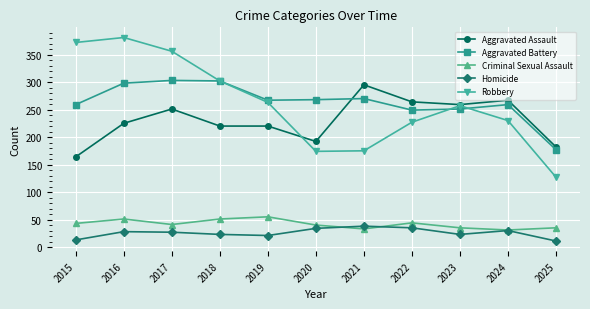

What is the approximate value of Aggravated Battery at 2023?

251